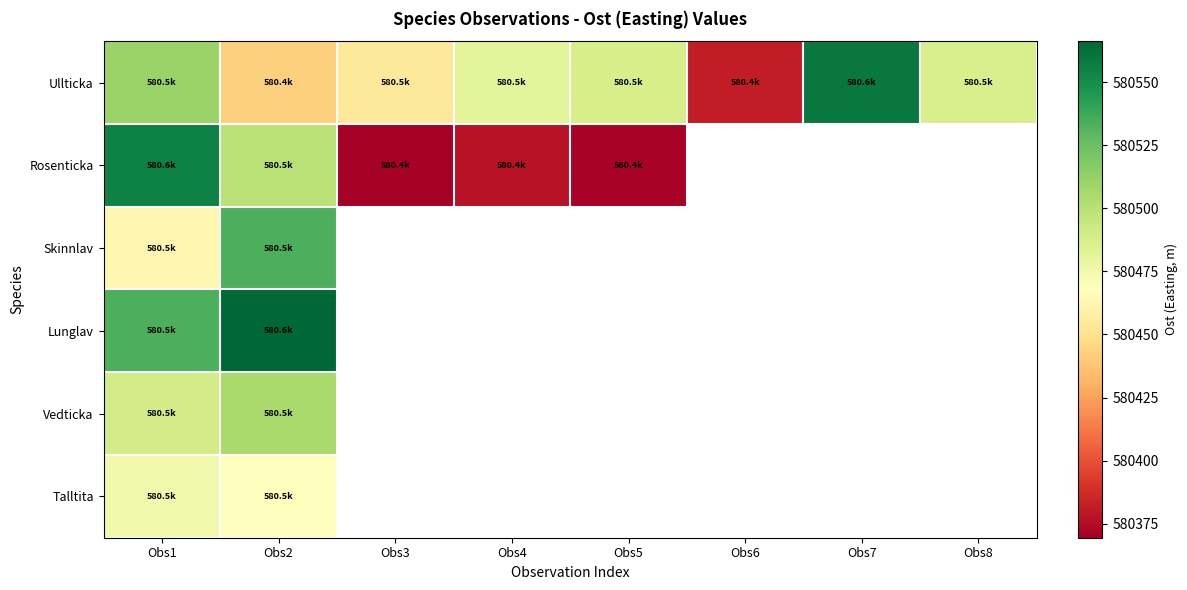

Which series has the largest total across all categories?

Ullticka